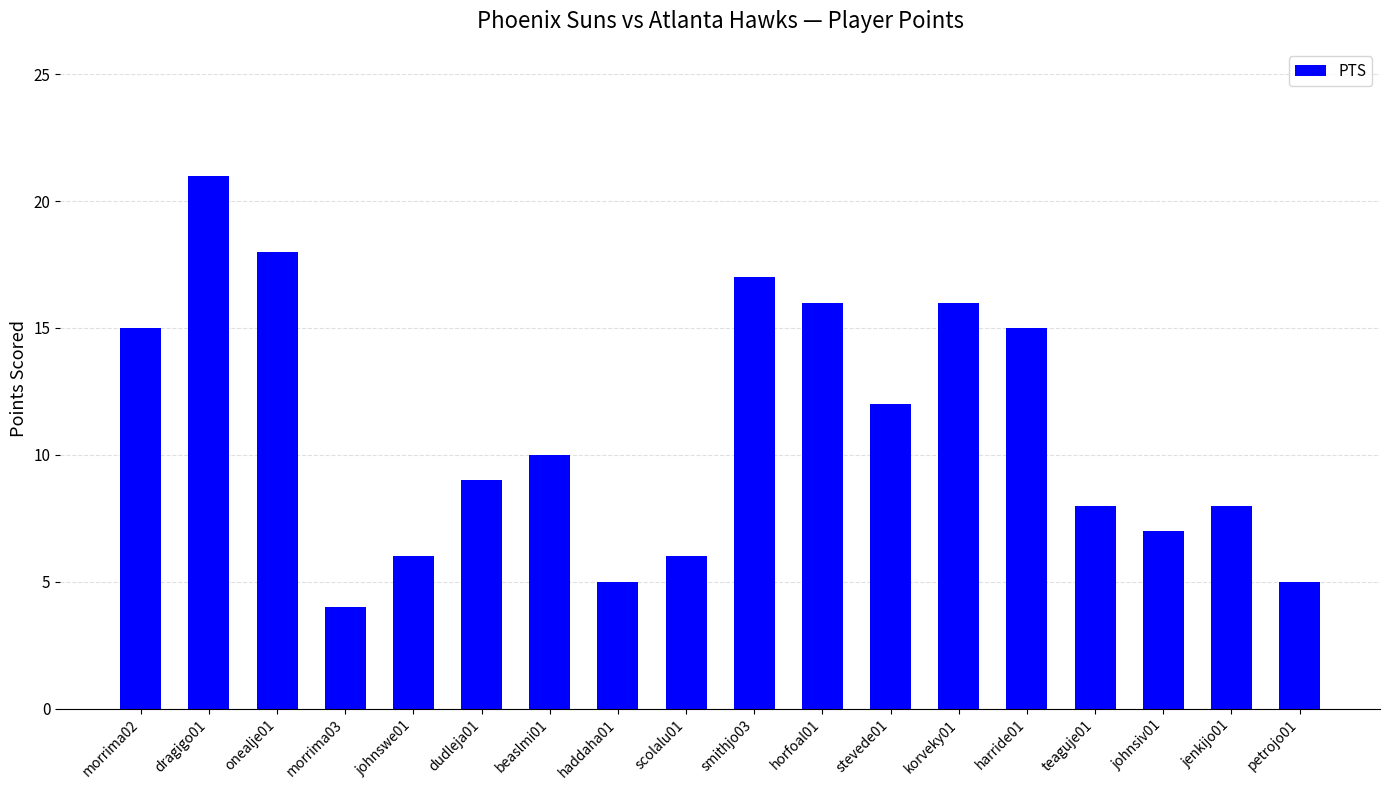

The value at dragigo01 is 12. True or false?

False